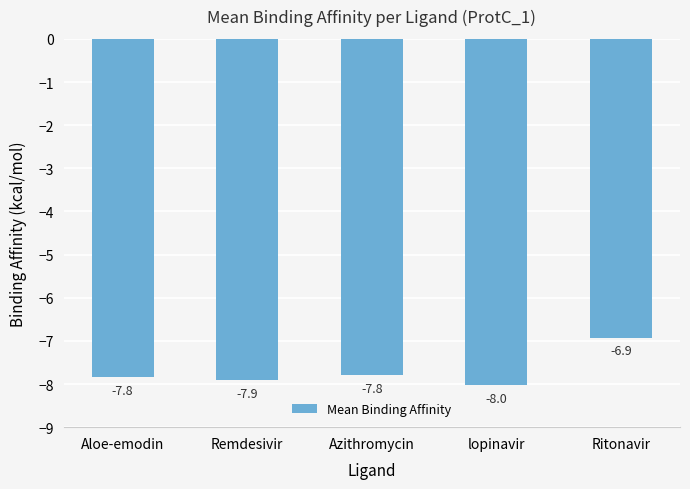

True or false: the data shows -2.3 at Azithromycin.

False